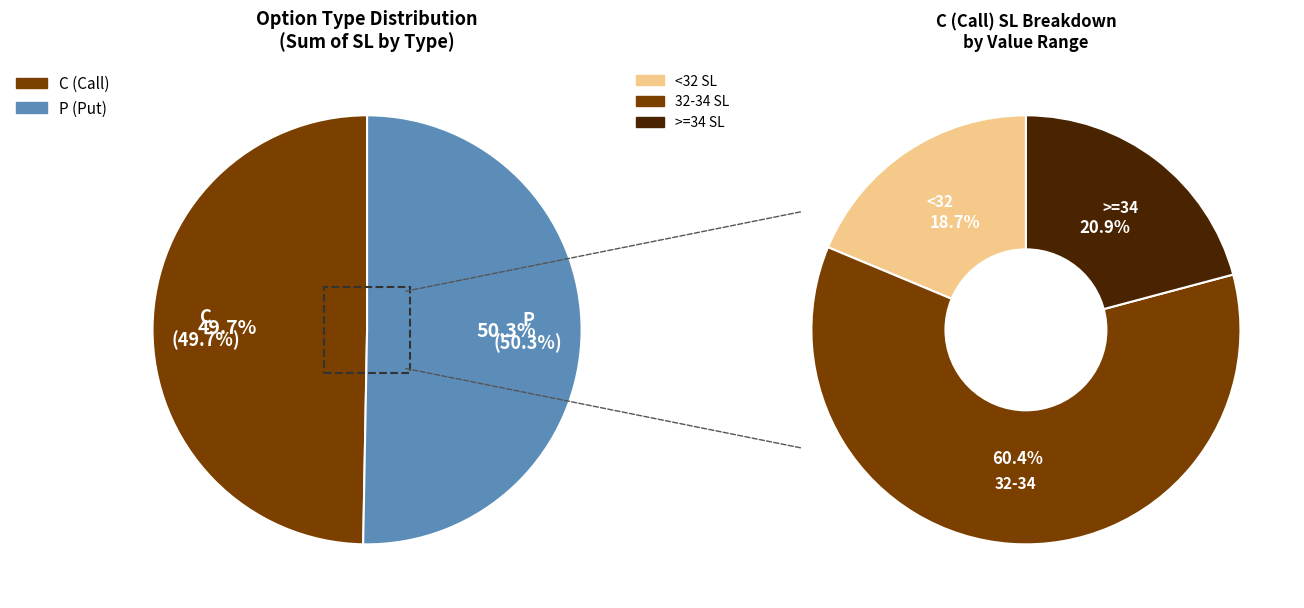

Does 26 represent more than half of the total?

No